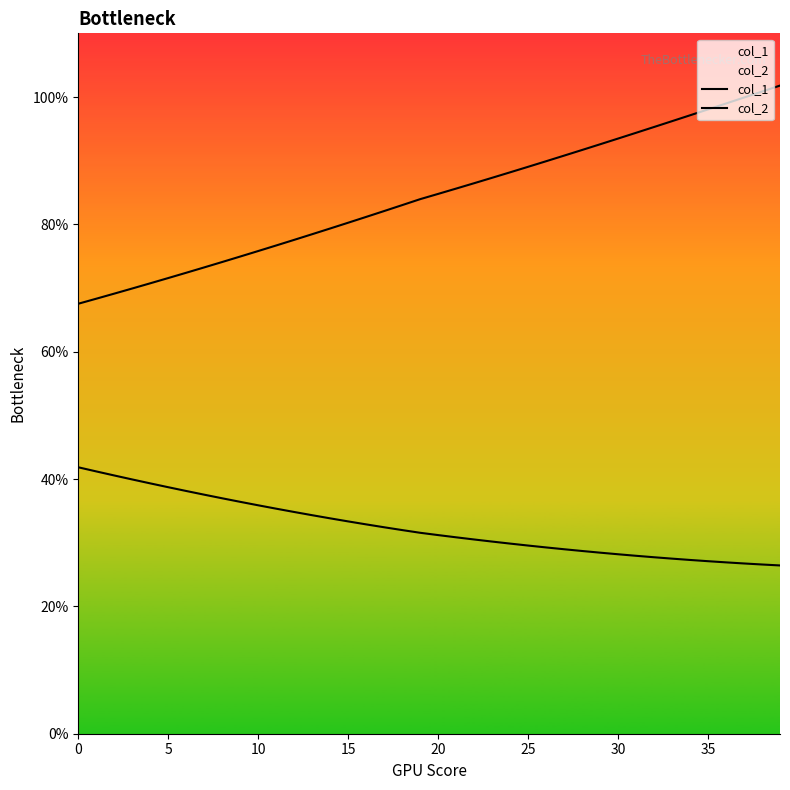

Where is col_2 nearest to the value 84?

19